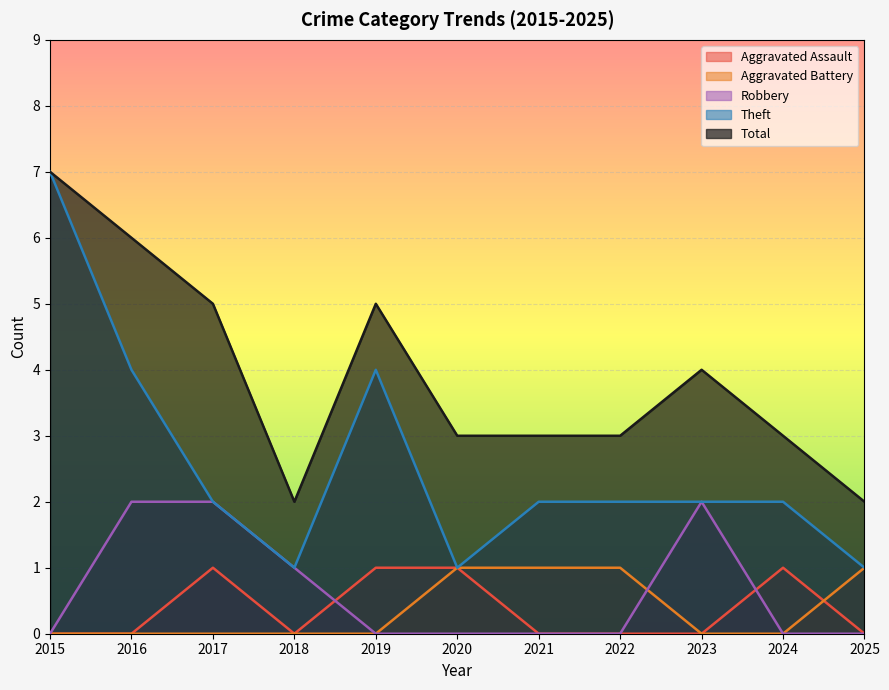

Where is Aggravated Assault nearest to the value 0?

2015